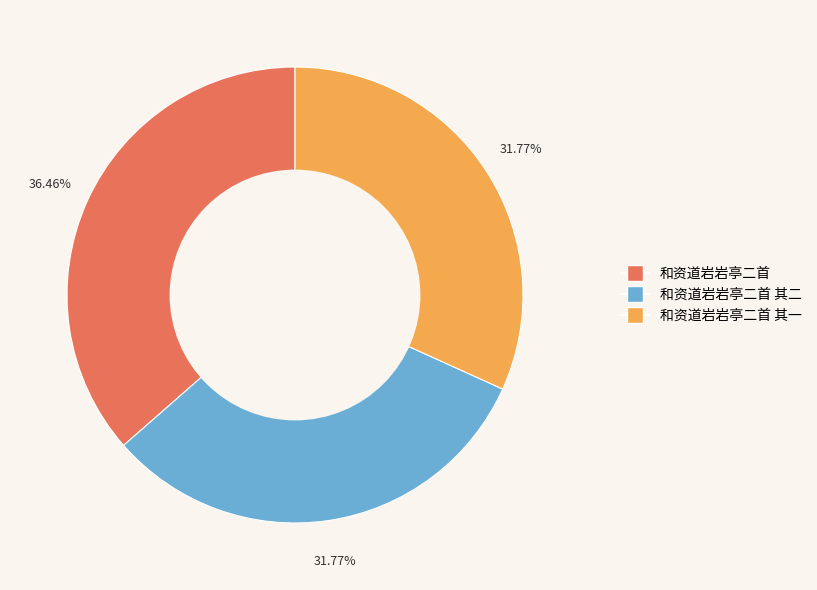

Count the number of slices in the pie.

3